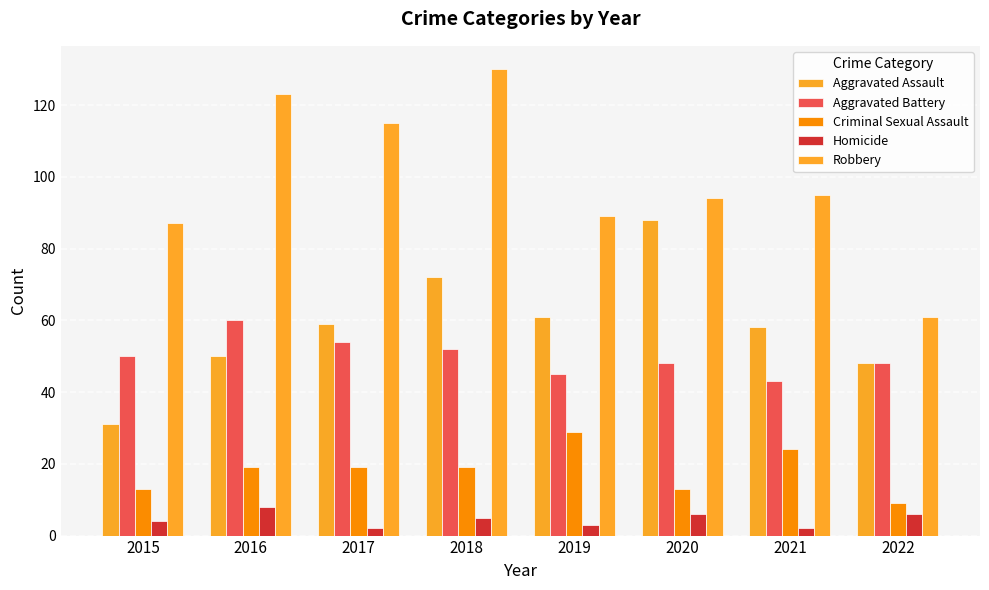

Does the chart contain any negative values?

No